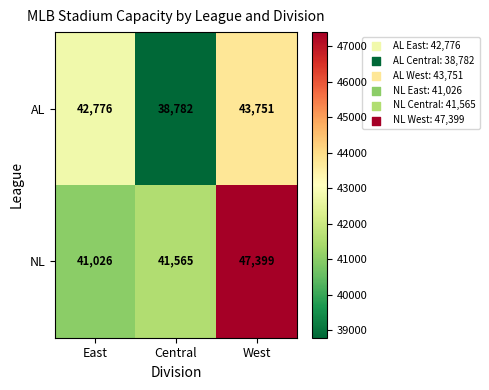

At which category does the chart reach its minimum across all series?

Central